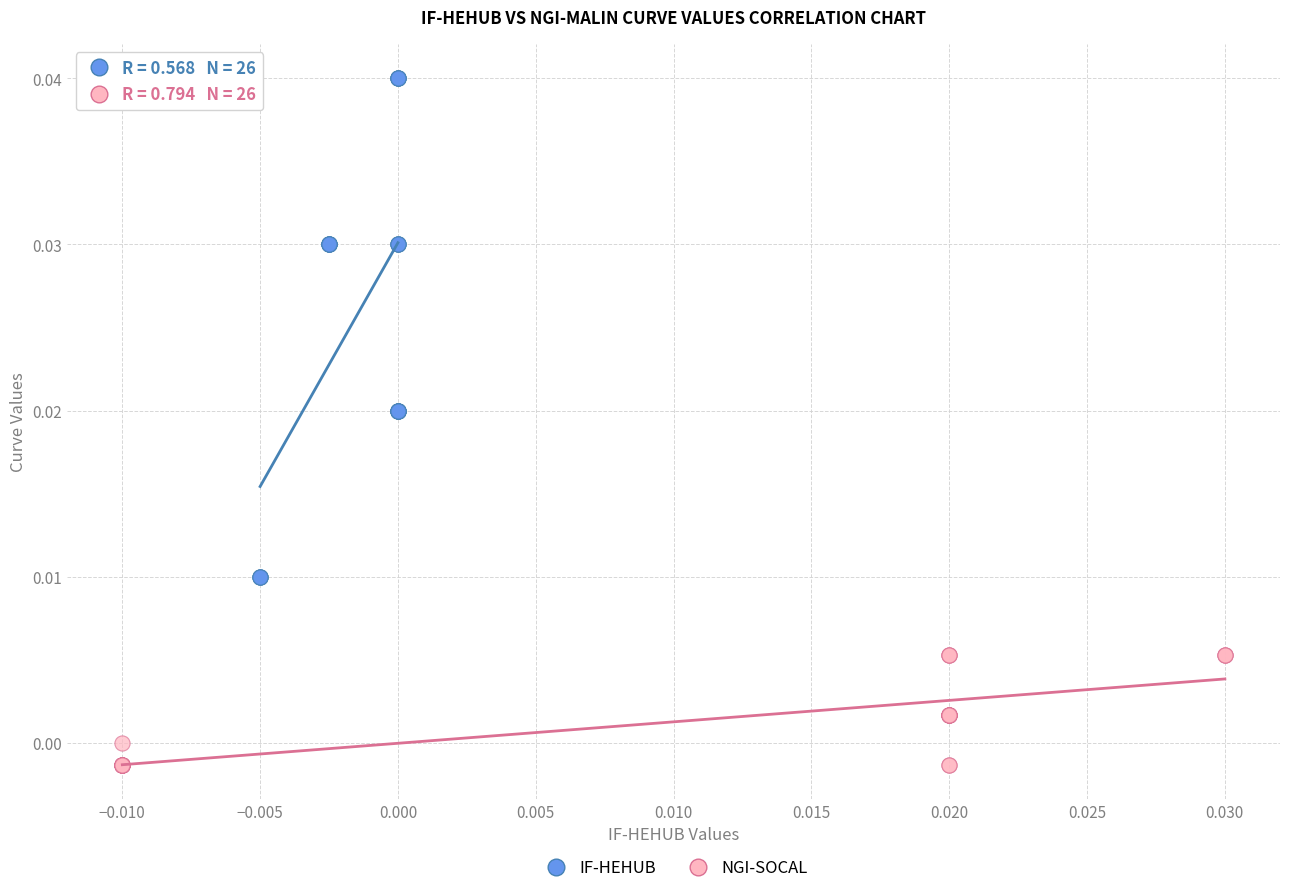

Which series contains the highest Y value?

IF-HEHUB